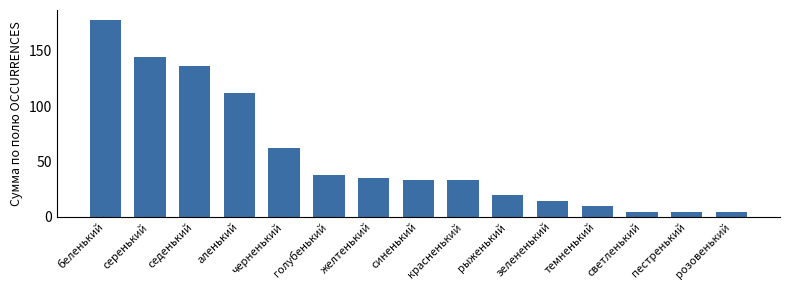

How many categories are shown in the chart?

15